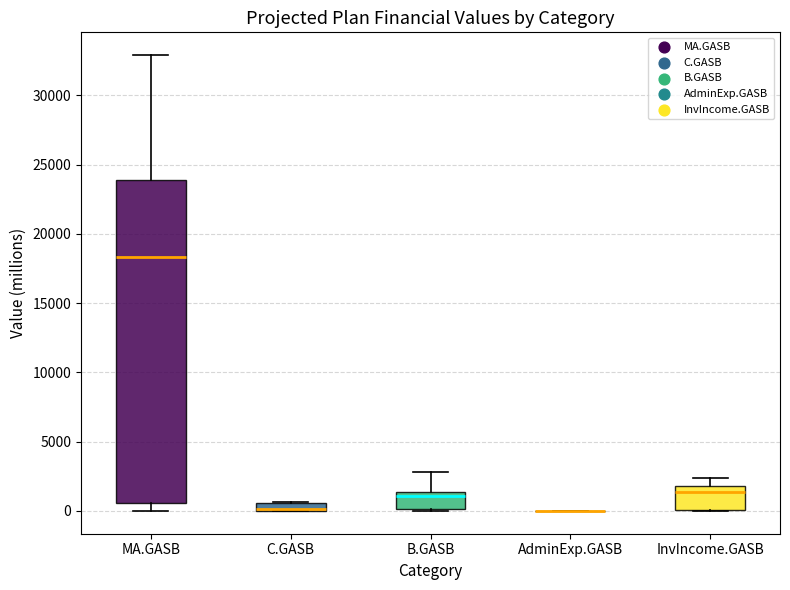

Comparing the boxes themselves (not the whiskers), which one is the tallest?

MA.GASB